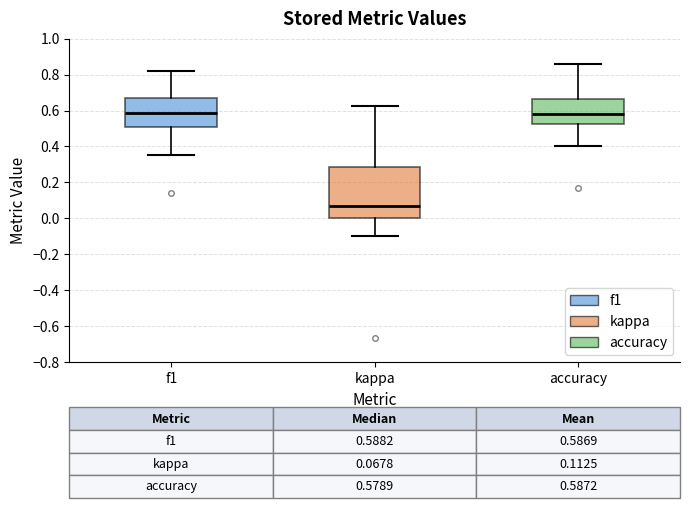

Which box is the tallest, from its lower edge to its upper edge?

kappa